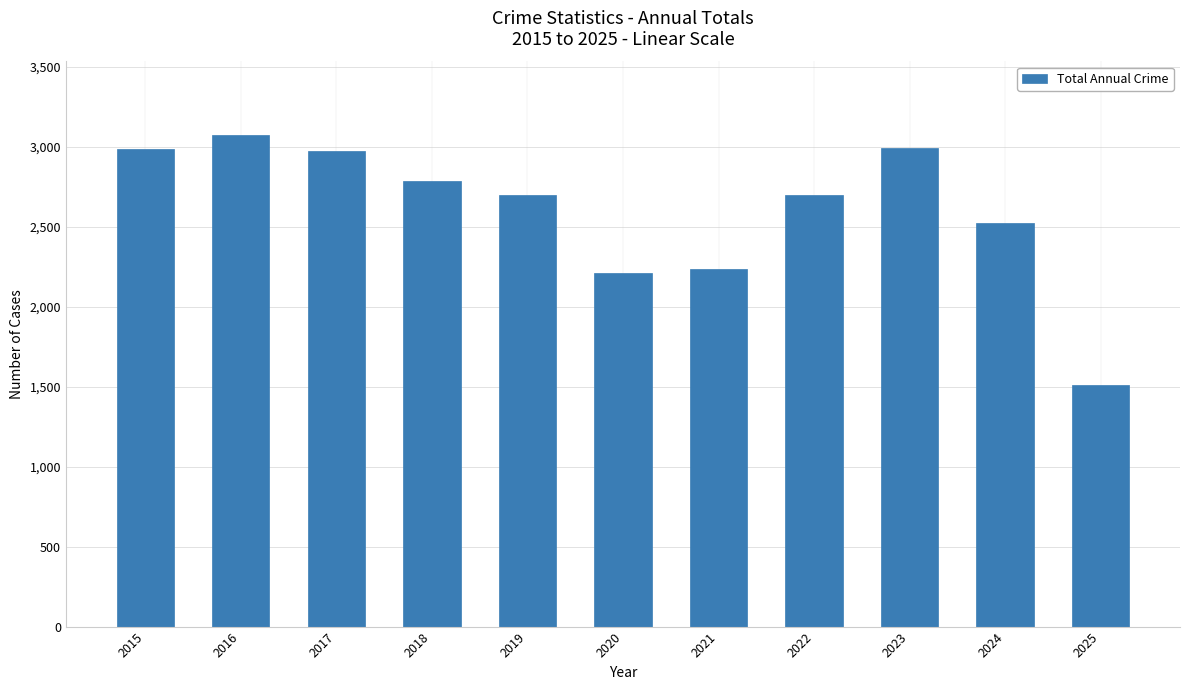

Between 2016 and 2018, which is larger?

2016